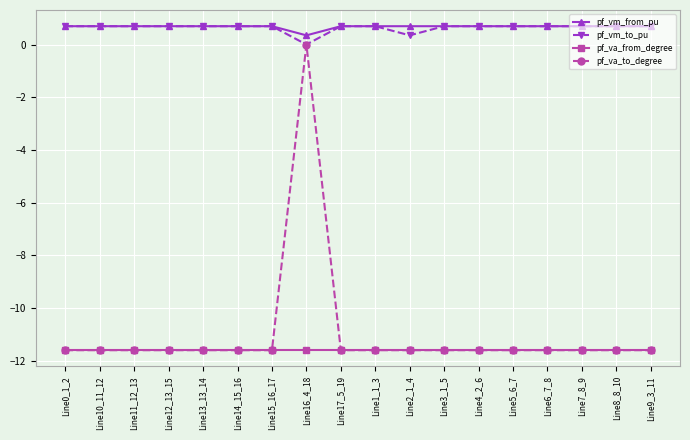

How many values in the pf_va_to_degree series exceed -11?

1